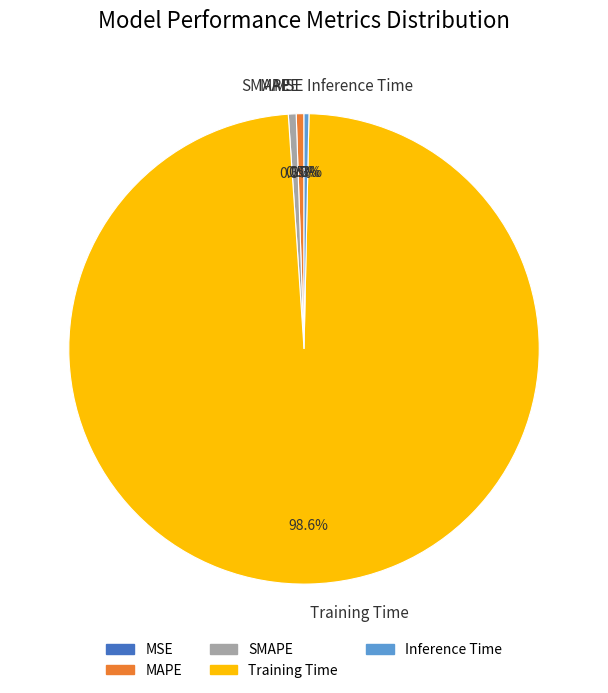

True or false: Inference Time accounts for 1% of the total.

False